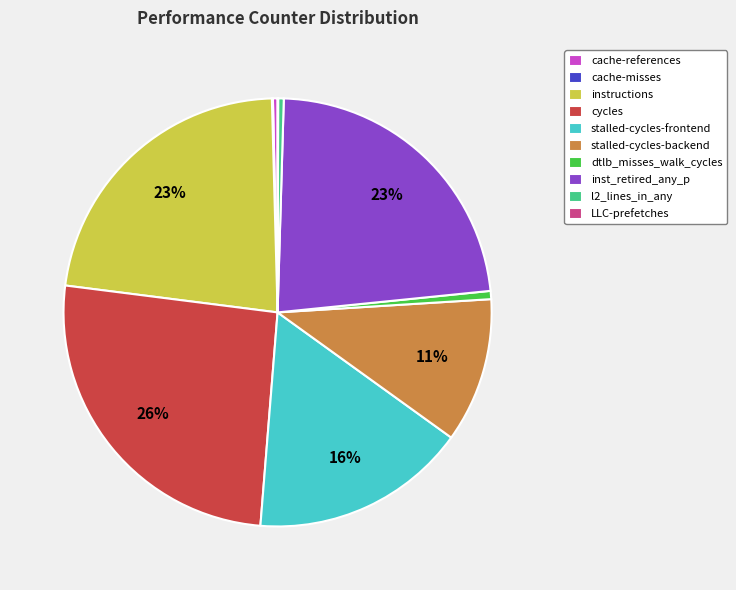

The l2_lines_in_any slice represents 0% of the pie. True or false?

True